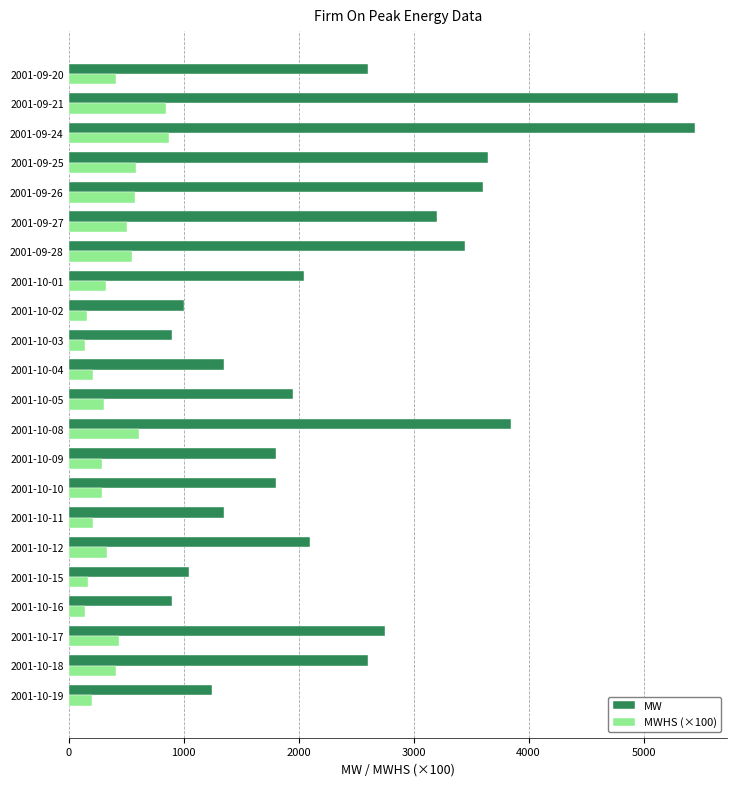

Which series has the largest total across all categories?

MW